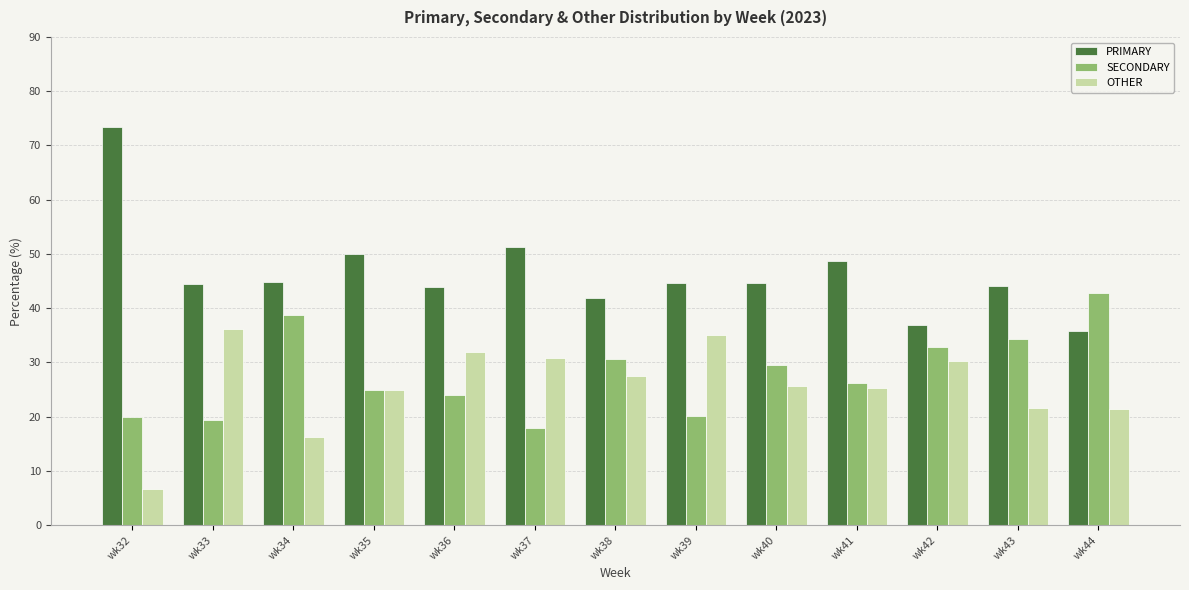

Which series has the widest spread of values?

PRIMARY